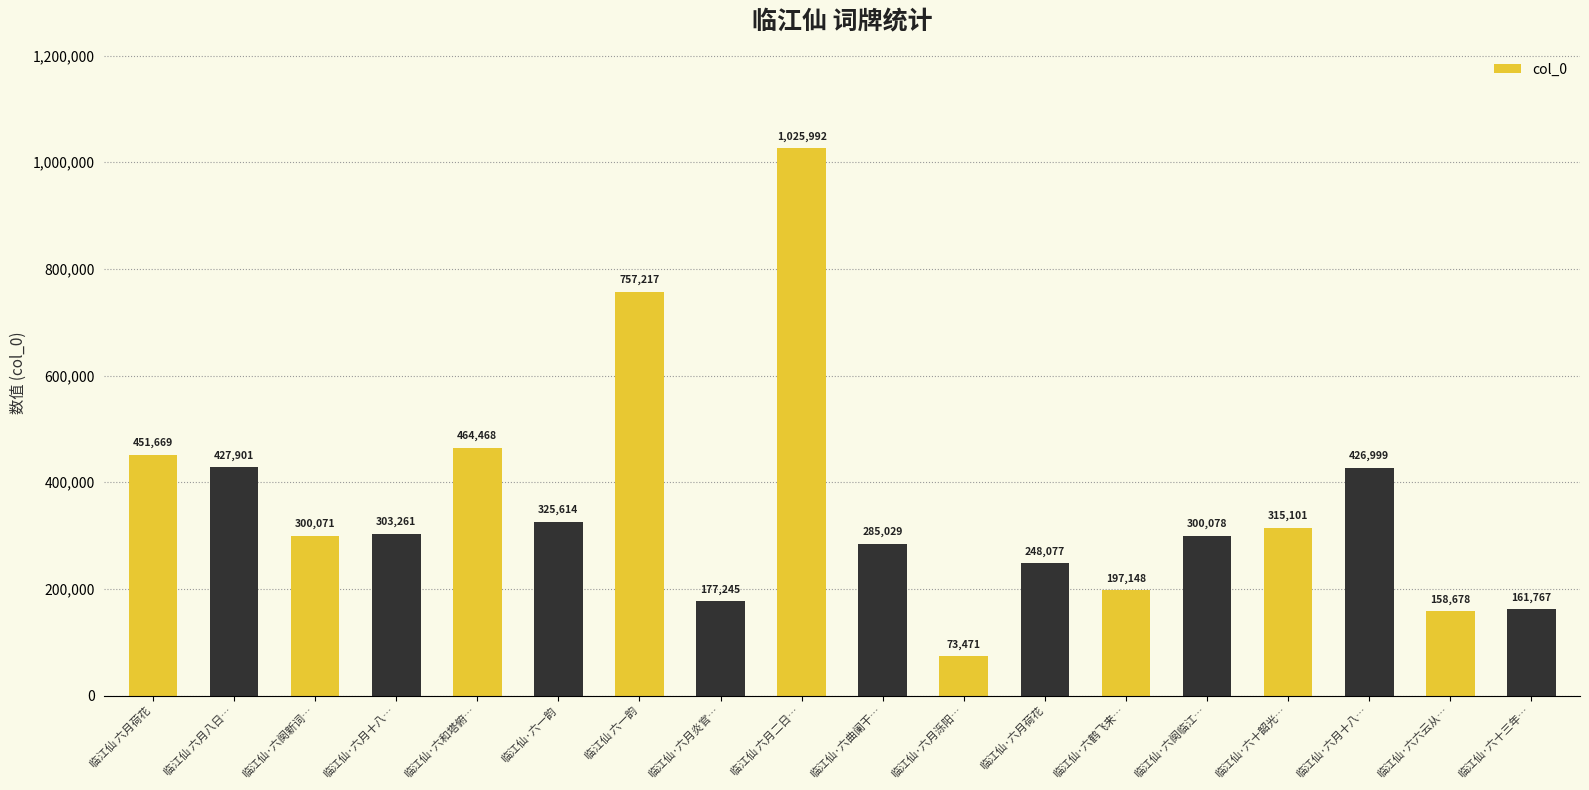

The chart shows a value of 426999 at 临江仙·六月十八…. True or false?

True